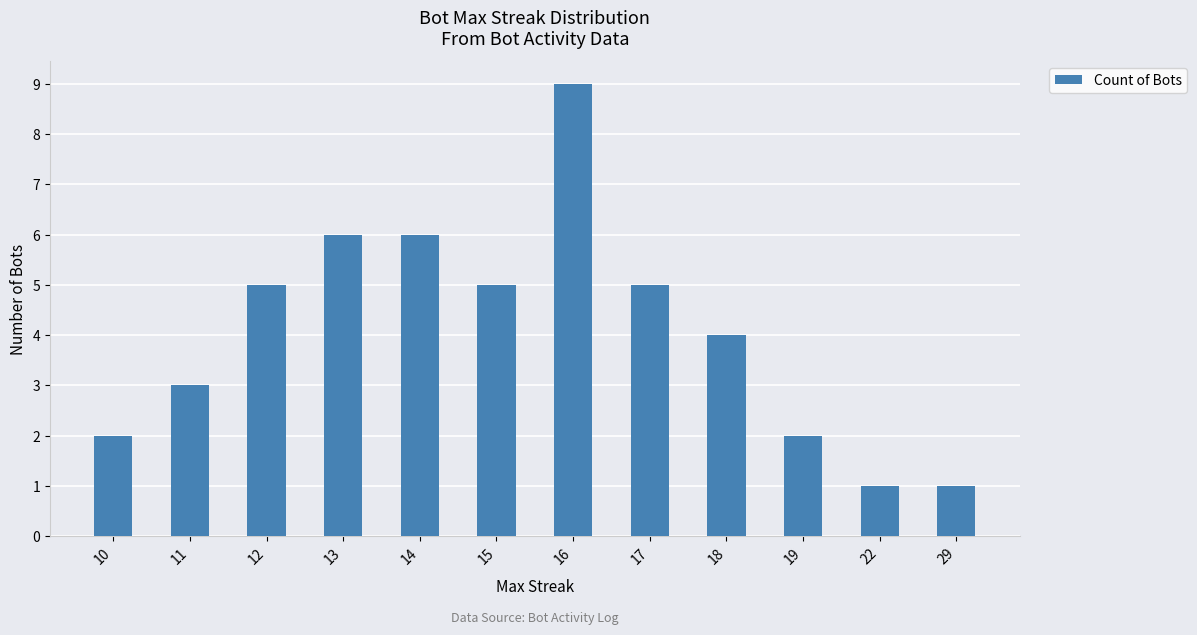

What is the difference between the second highest and minimum values?

5